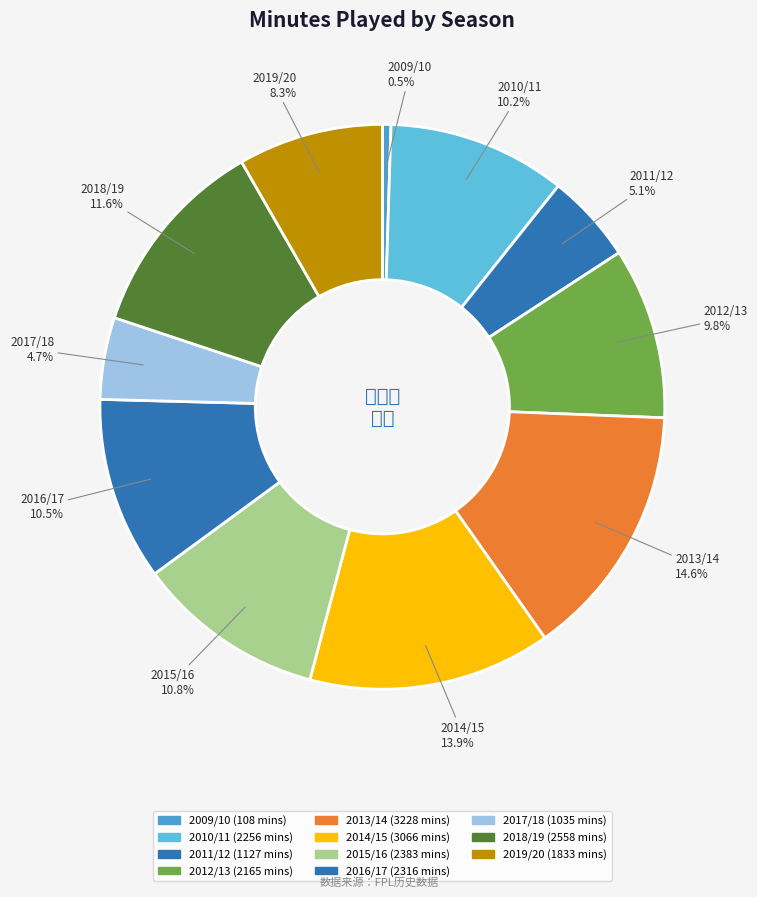

Count the number of slices in the pie.

11